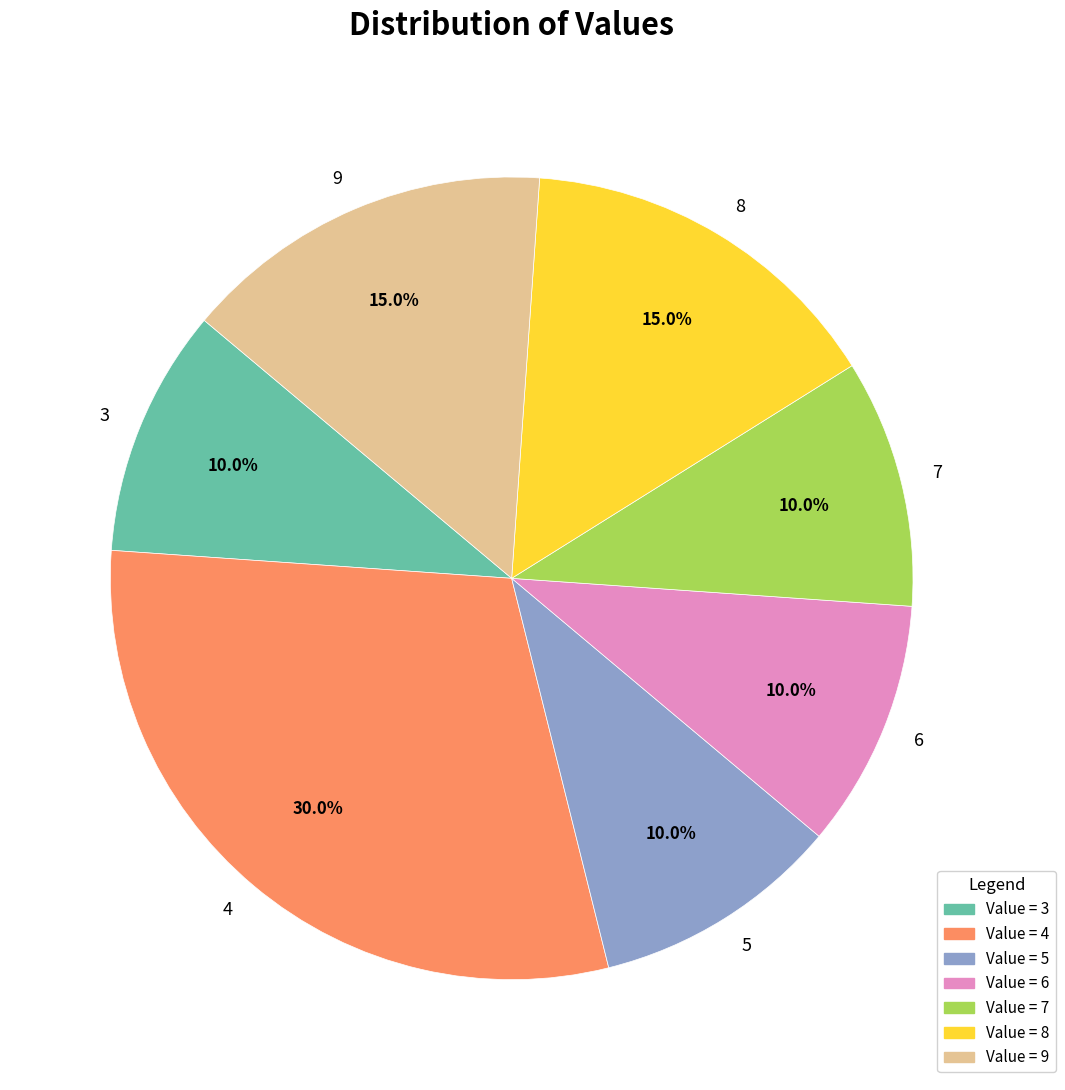

Does any single category account for the majority?

No